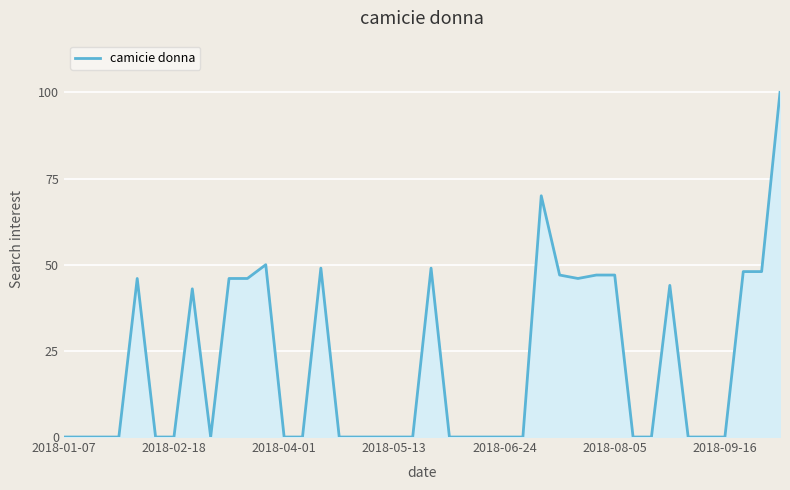

What is the greatest value displayed?

100